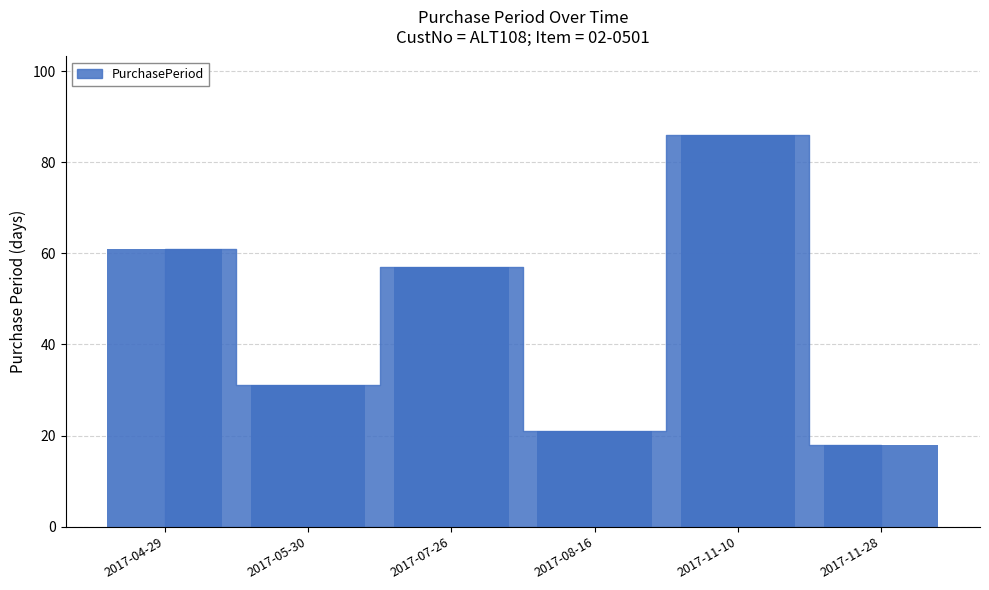

At which label does the data first exceed 57?

2017-04-29